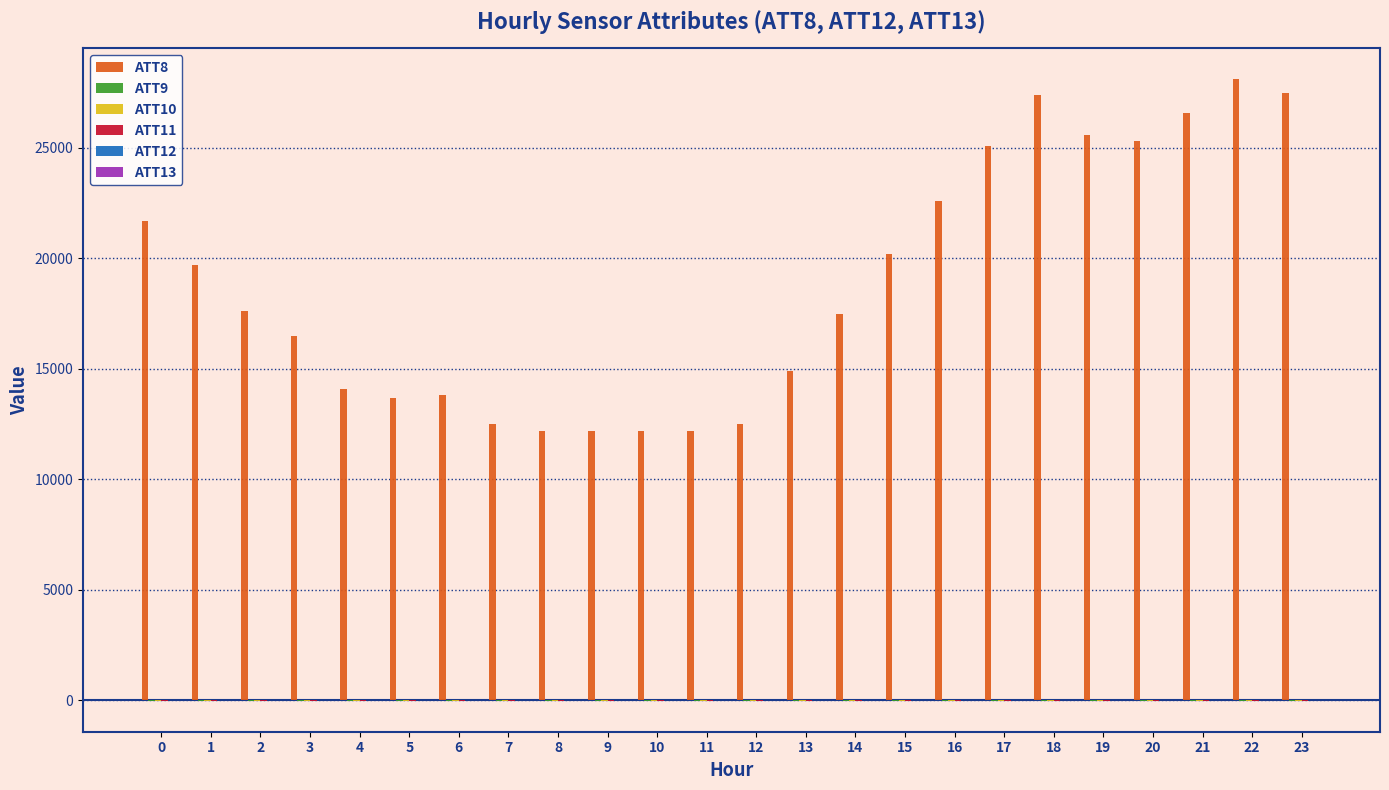

What is the greatest value displayed?

28100.0